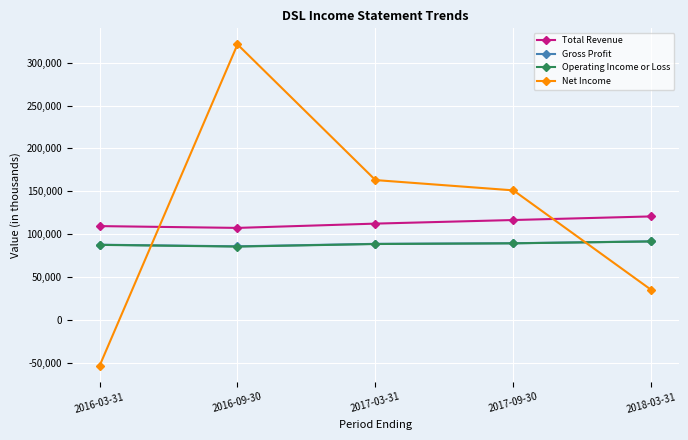

The Total Revenue series shows 112300 at 2017-03-31. True or false?

True